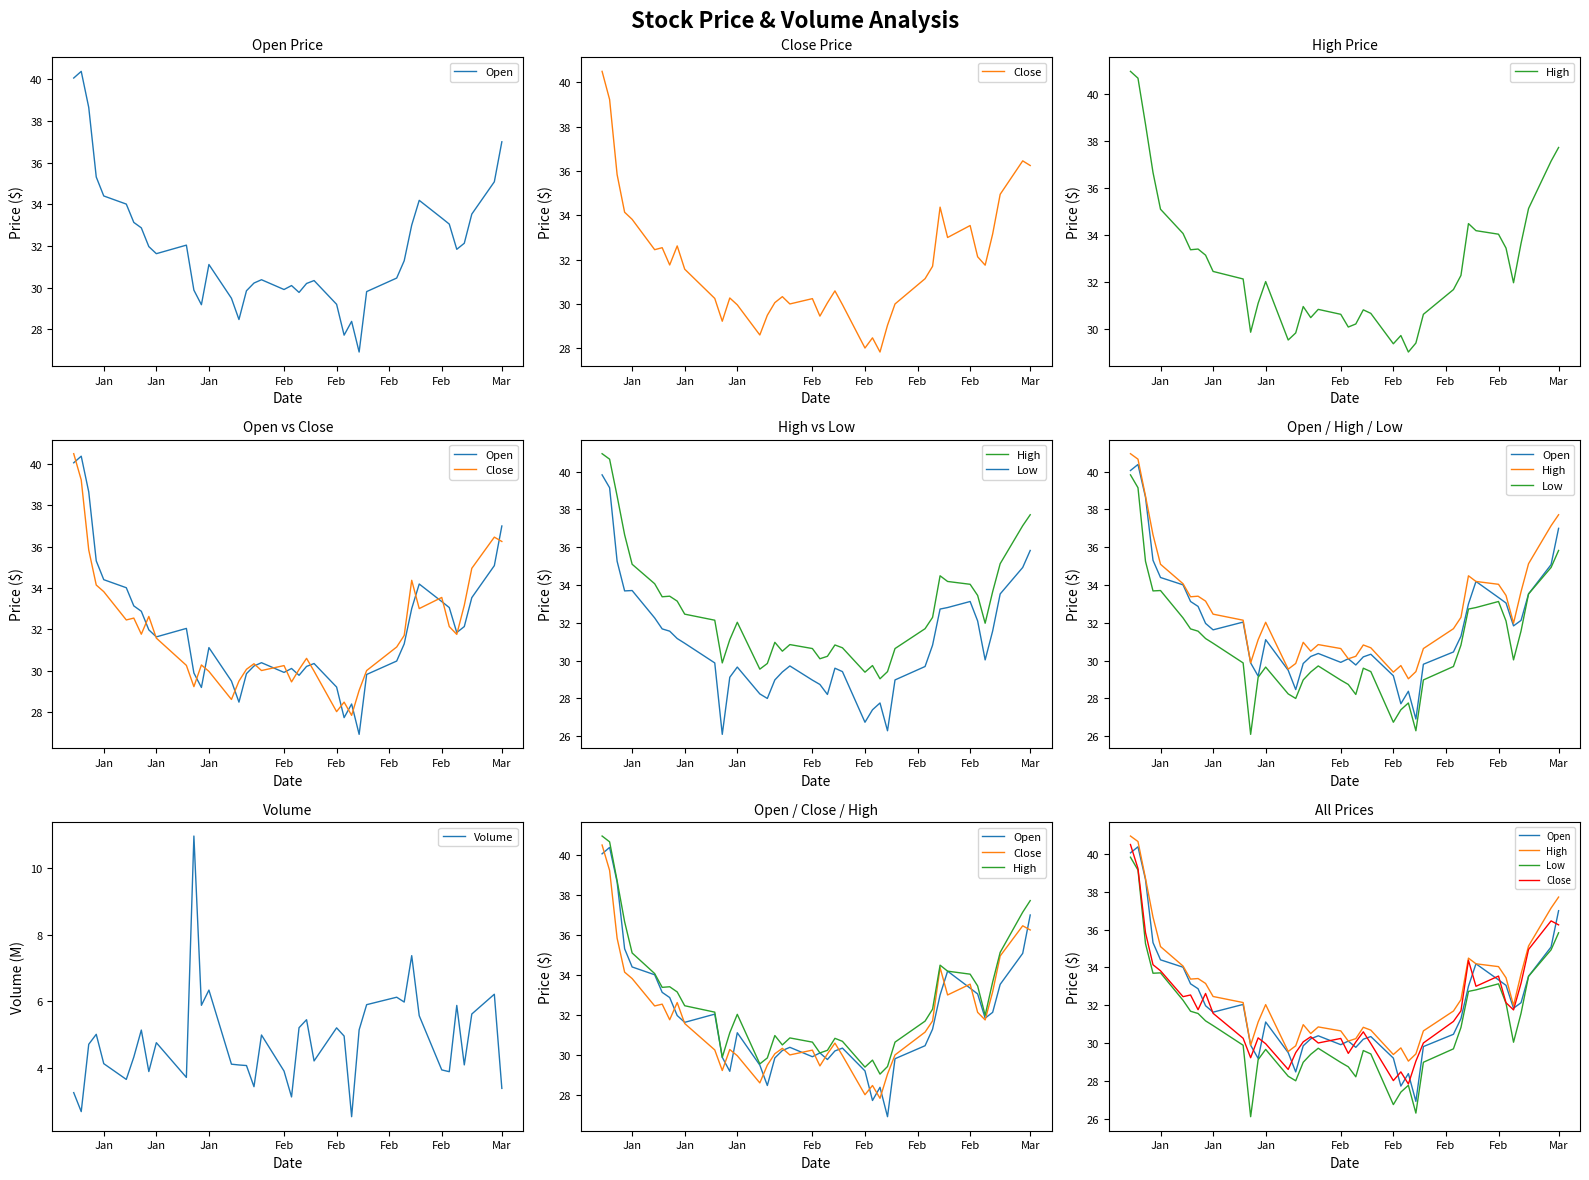

How many series are shown in this chart?

5